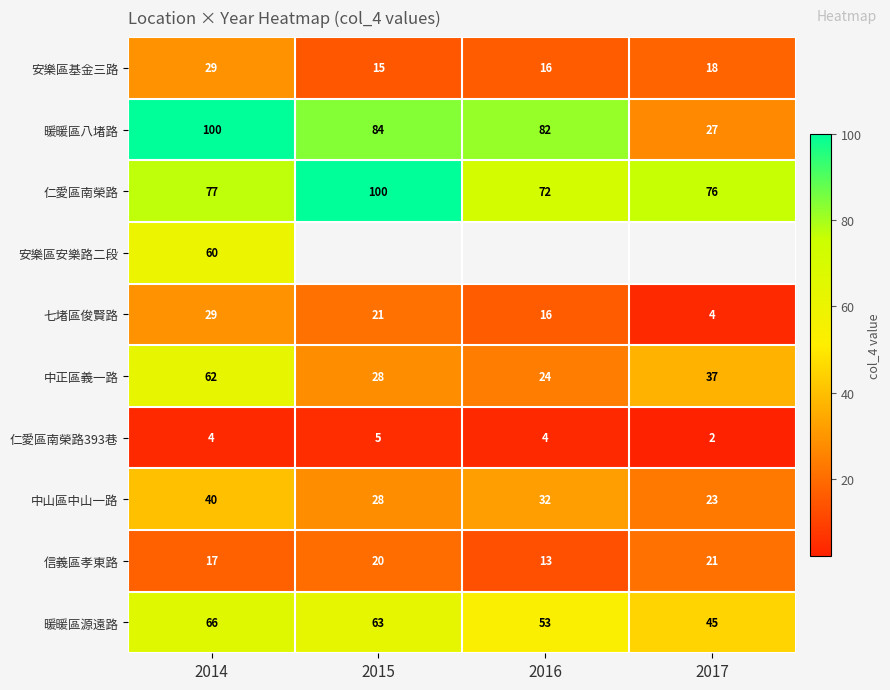

Rank the categories by 中山區中山一路 value from highest to lowest.

2014, 2016, 2015, 2017